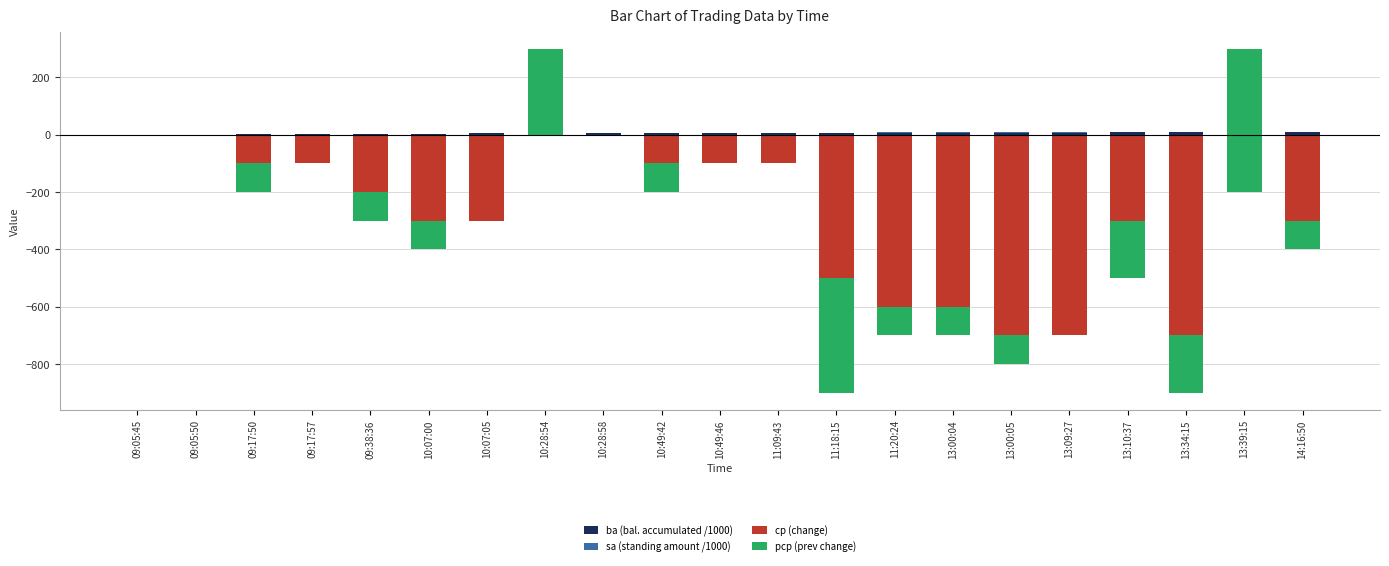

What is the label of the 20th bar from the left?

13:39:15